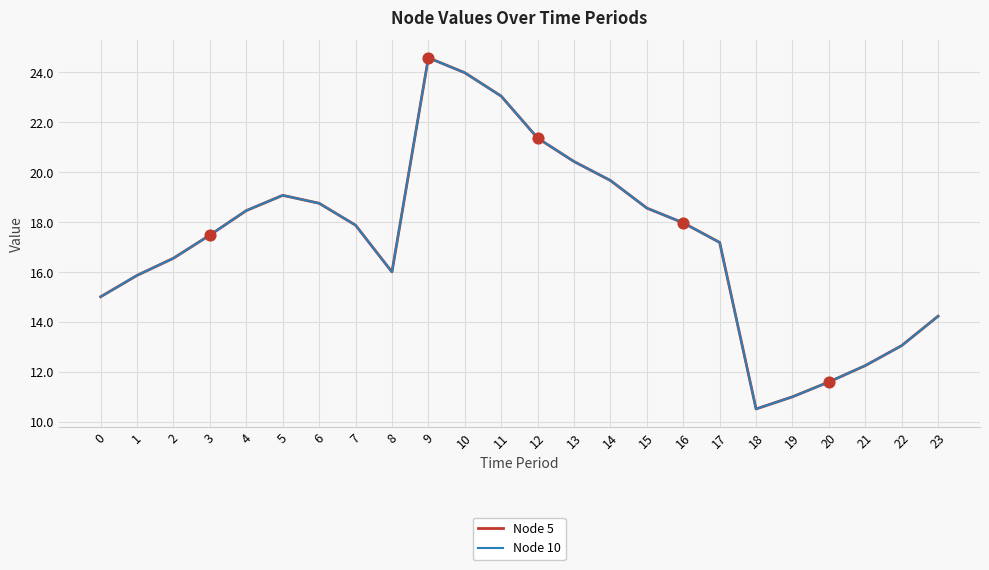

Does the chart have visible grid lines?

Yes